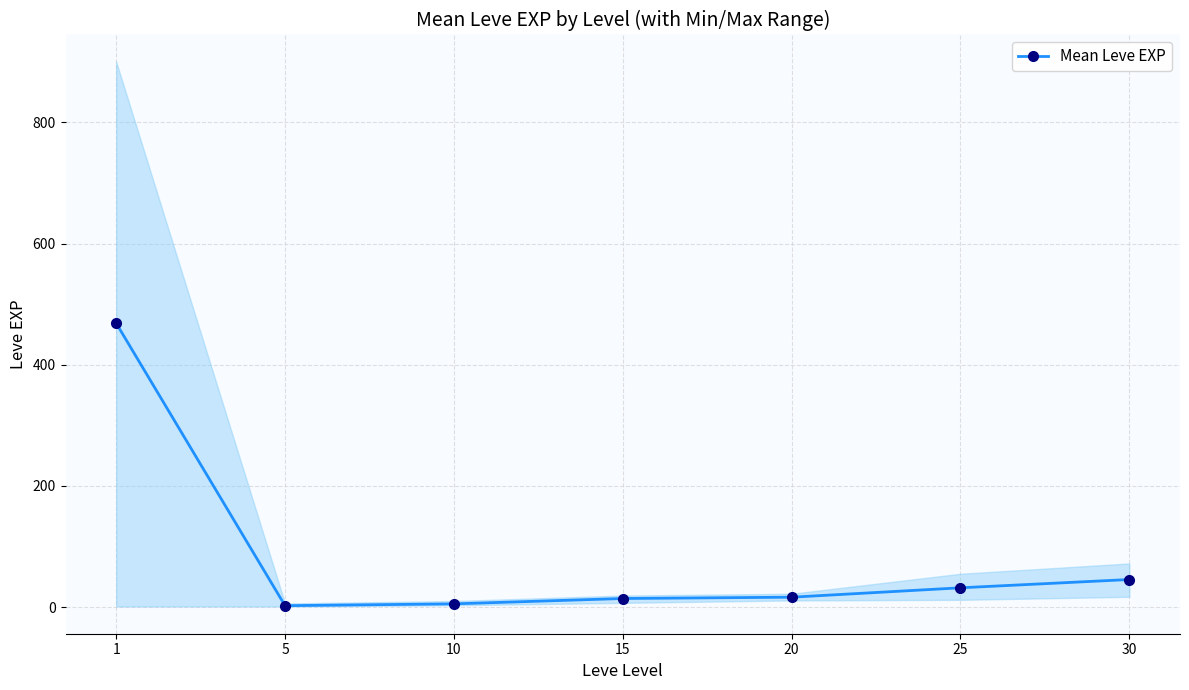

What is the sum of all values?

584.0